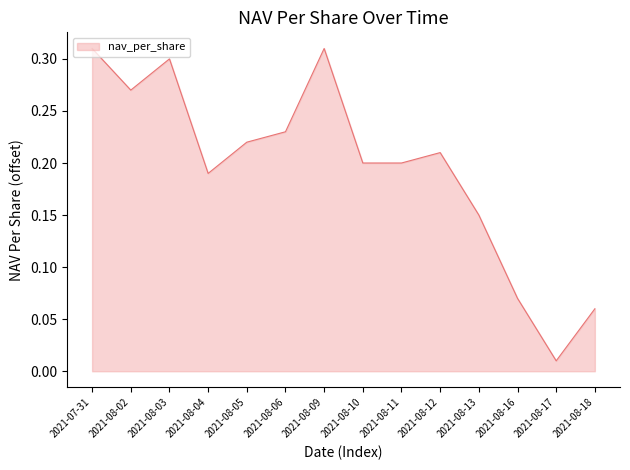

Which has a higher value, 2021-08-03 or 2021-08-06?

2021-08-03